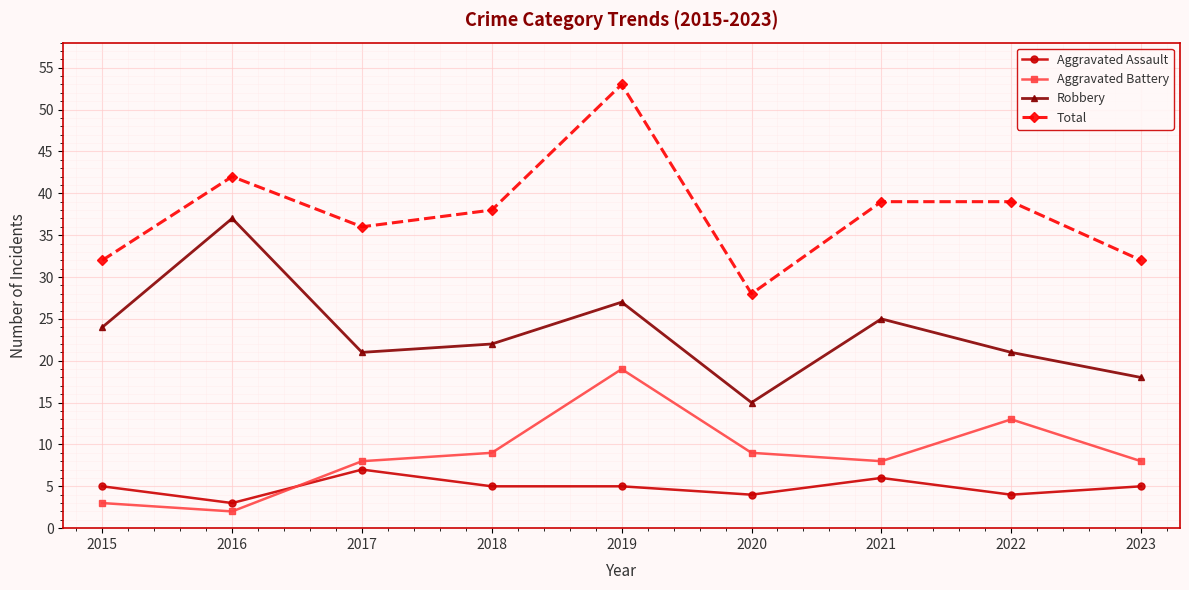

At how many categories does at least one series exceed 19?

9